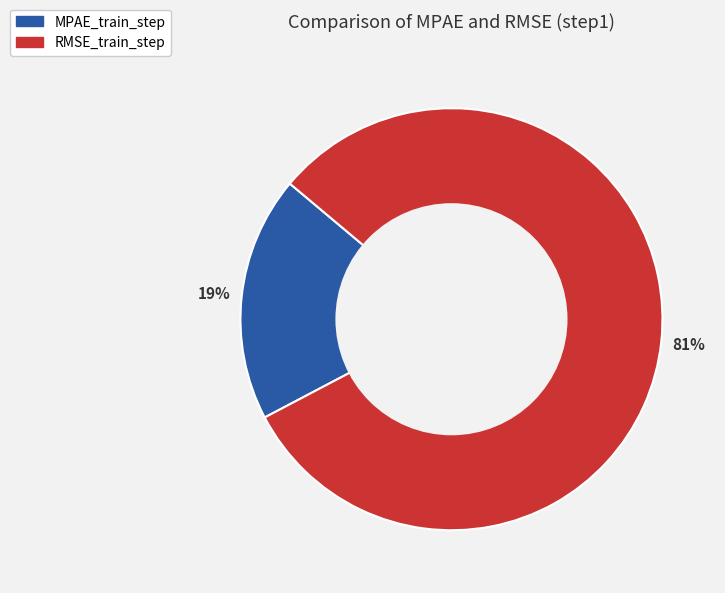

Count the number of slices in the pie.

2